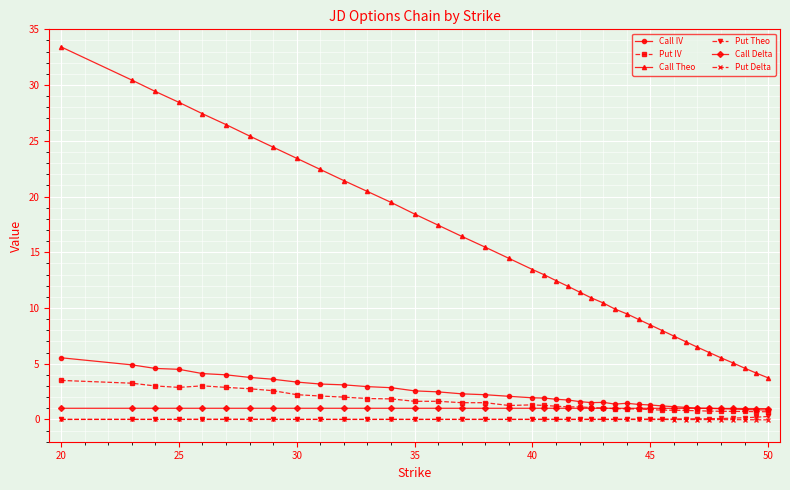

What are all the series names shown in the legend?

Call IV, Put IV, Call Theo, Put Theo, Call Delta, Put Delta